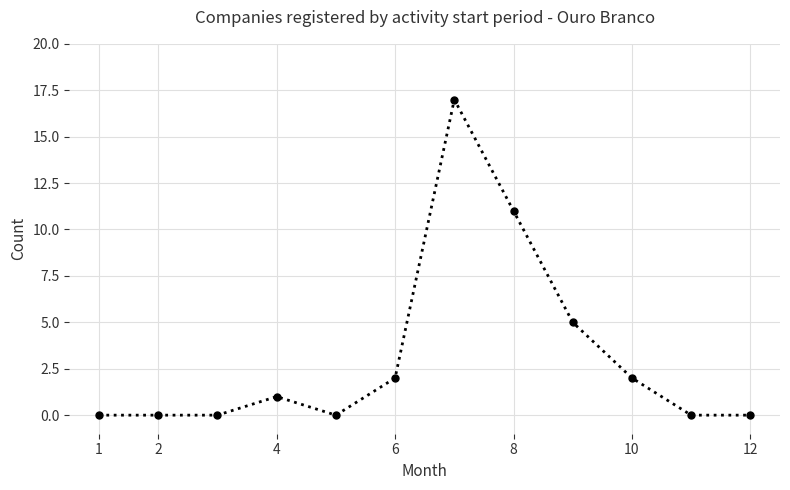

What is the sum of all values?

38